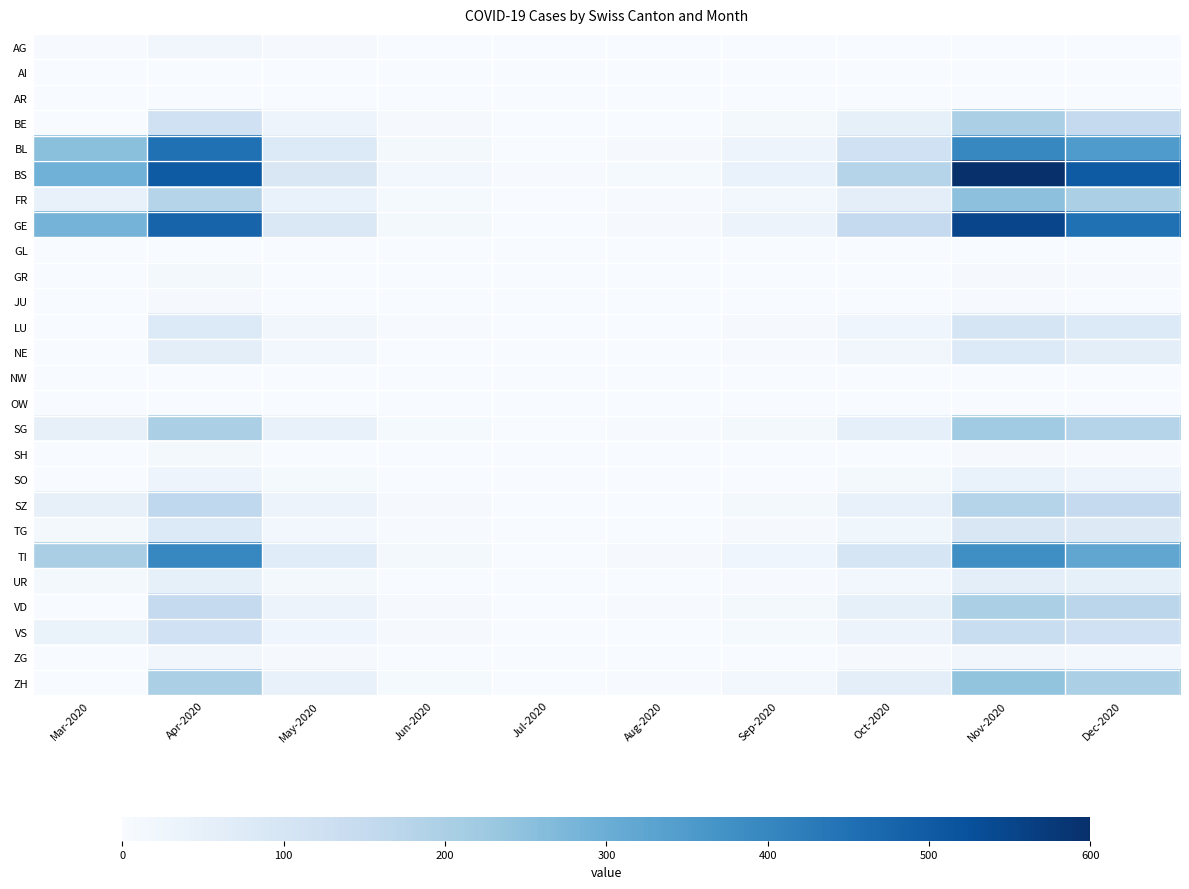

Which has a higher value, Nov-2020 or Apr-2020?

Apr-2020